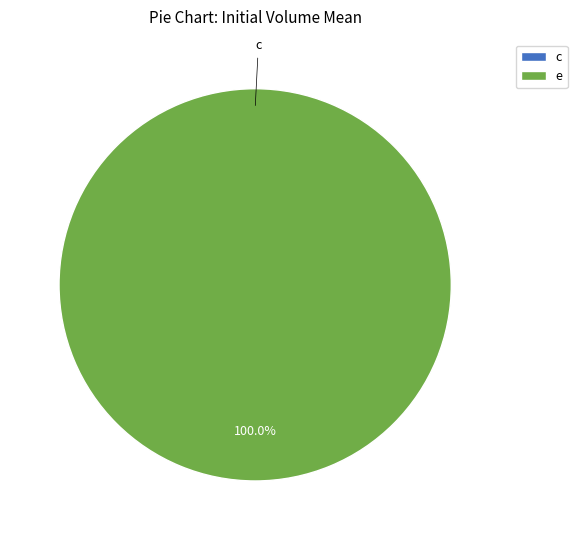

To the nearest percent, what percentage of the pie is e?

100%